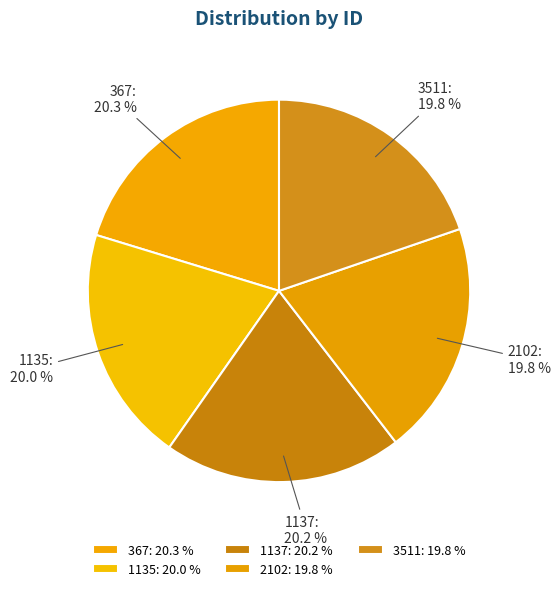

To the nearest percent, what percentage of the pie is 1137?

20%